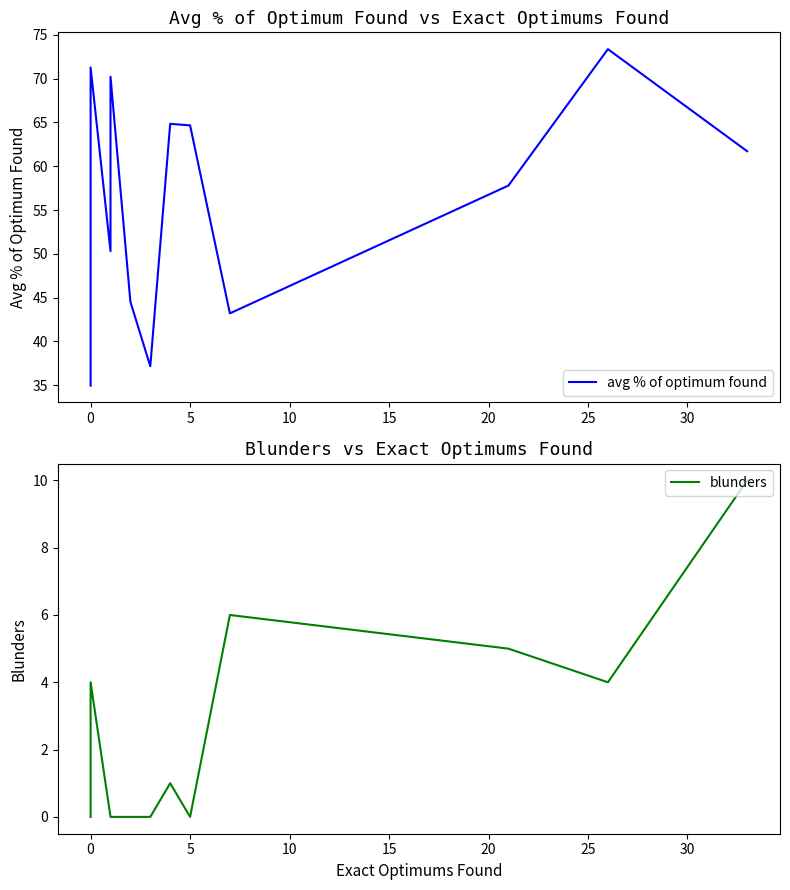

Rank the series by their maximum value, from highest to lowest.

avg % of optimum found, blunders